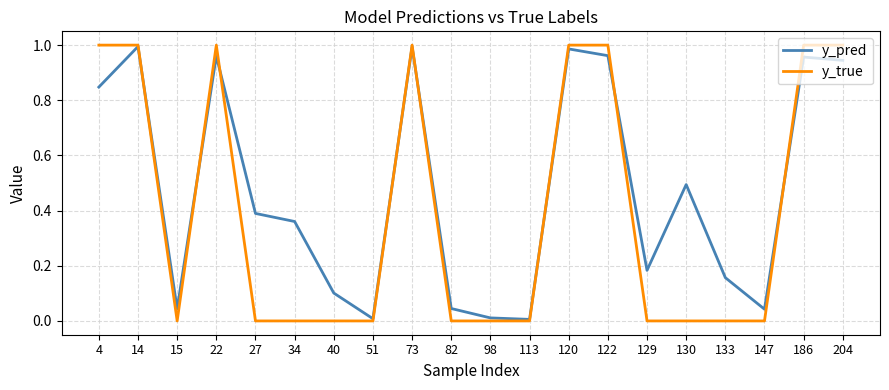

Rank the series by their average value, from highest to lowest.

y_pred, y_true